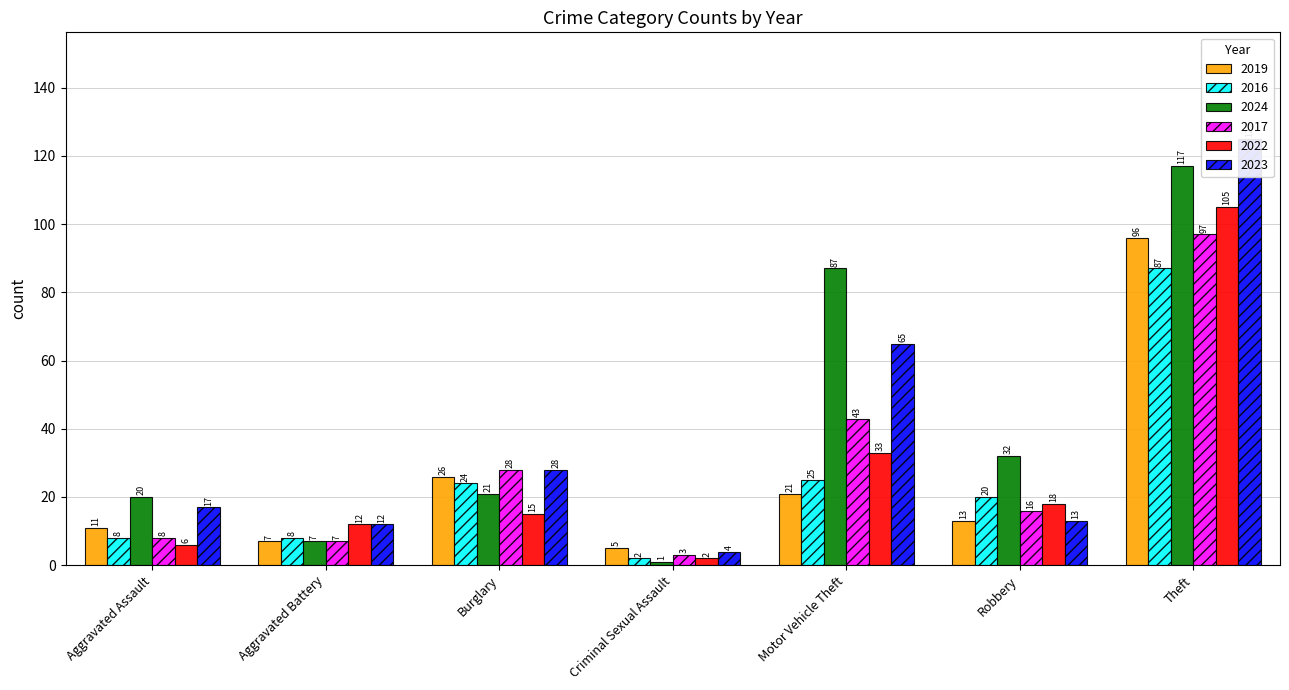

What is the difference between the maximum and minimum values in the 2022 series?

103